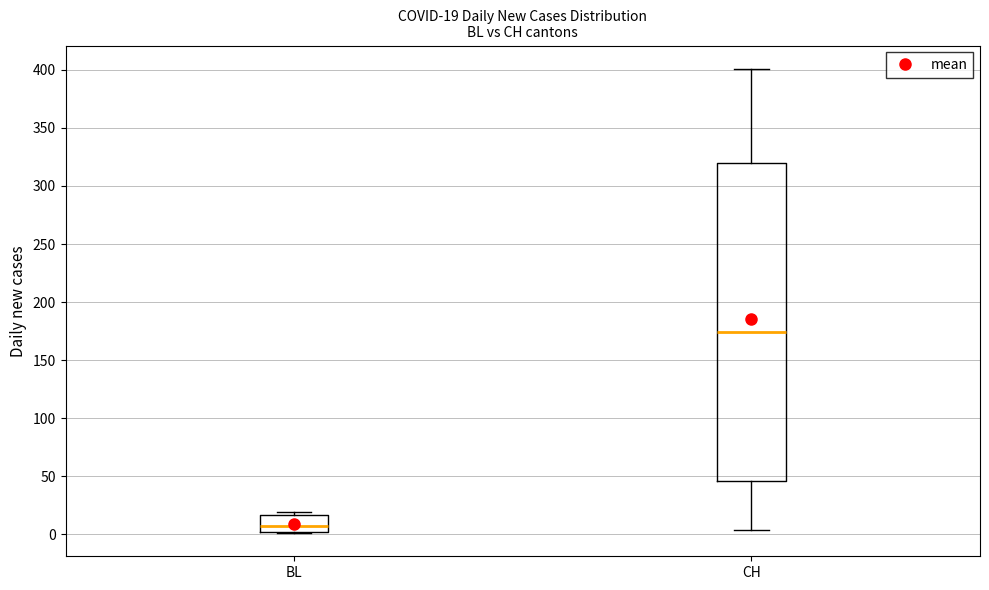

Which box is the tallest, from its lower edge to its upper edge?

CH